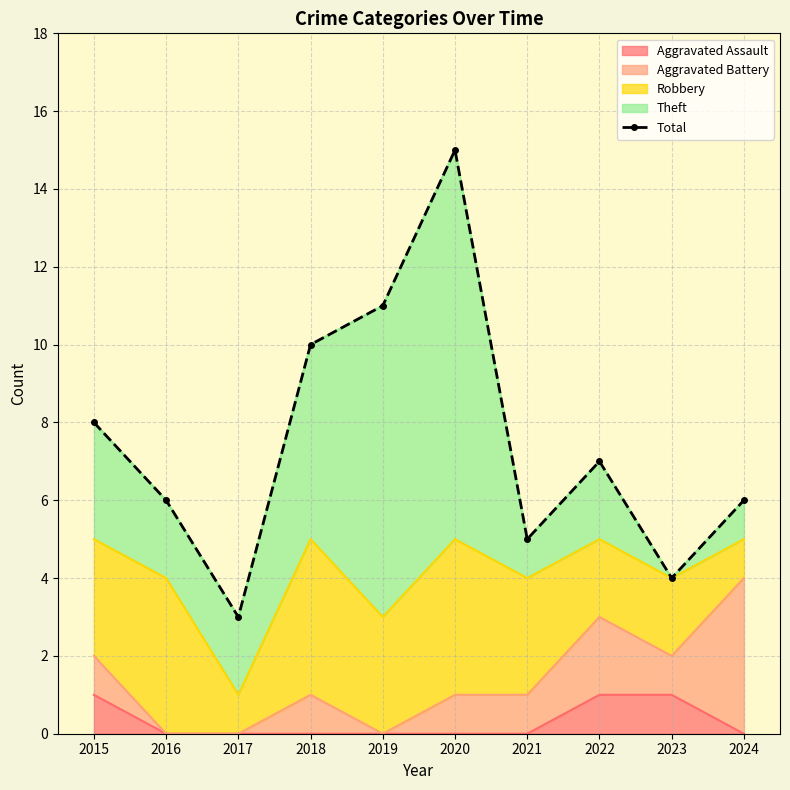

The chart shows a value of 8 at 2015. True or false?

True